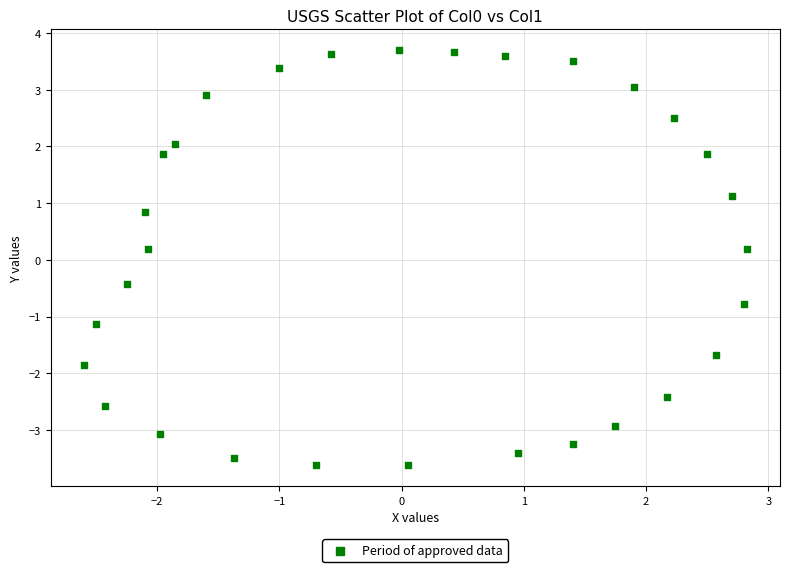

What is the range of X values (max minus min)?

5.4